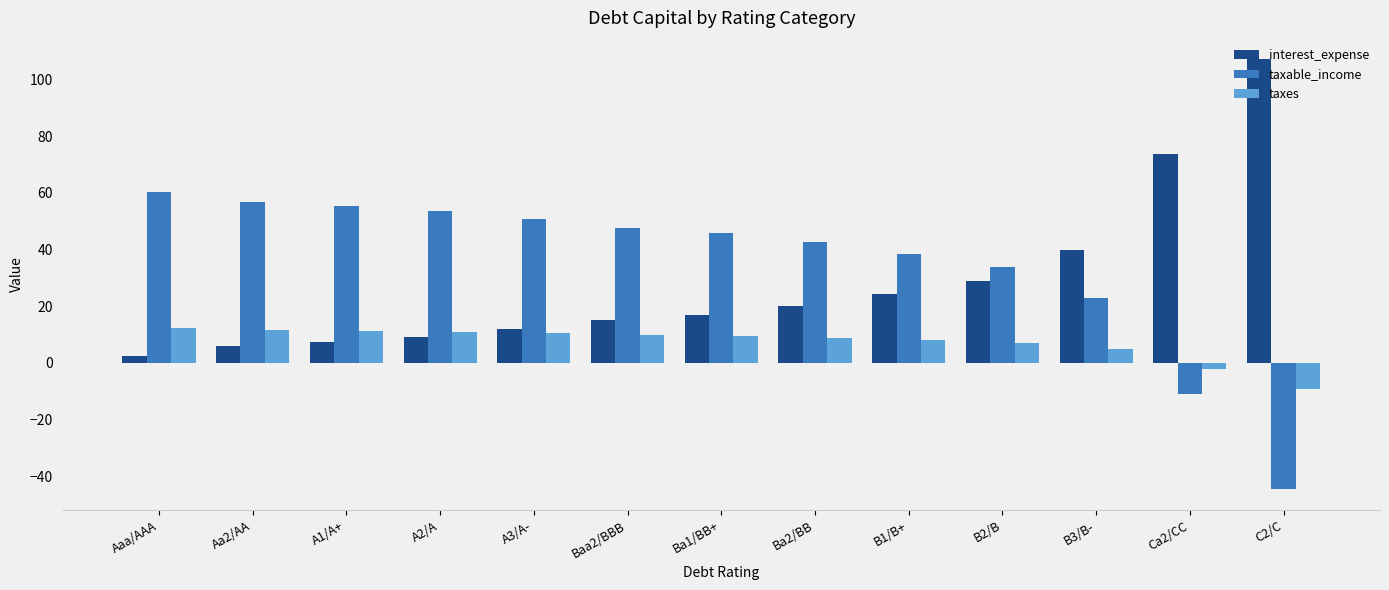

How many categories are shown in the chart?

13